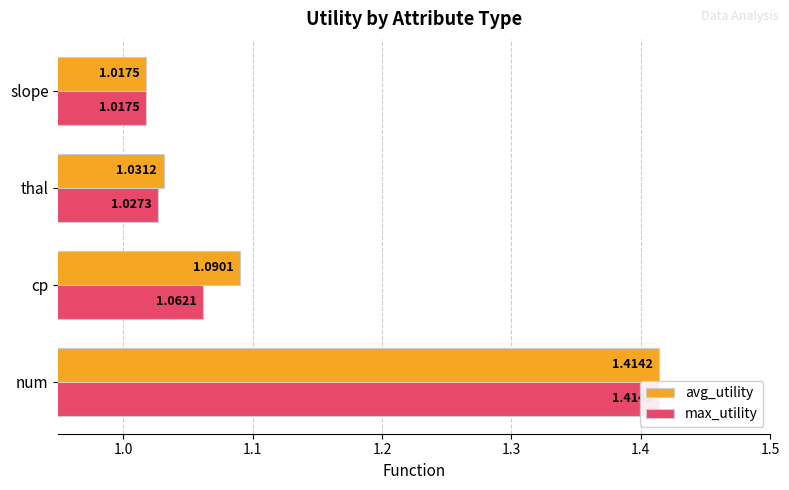

Reading right to left, extract all data points from this chart.

avg_utility: 1.0	1.0	1.1	1.4
max_utility: 1.0	1.0	1.1	1.4